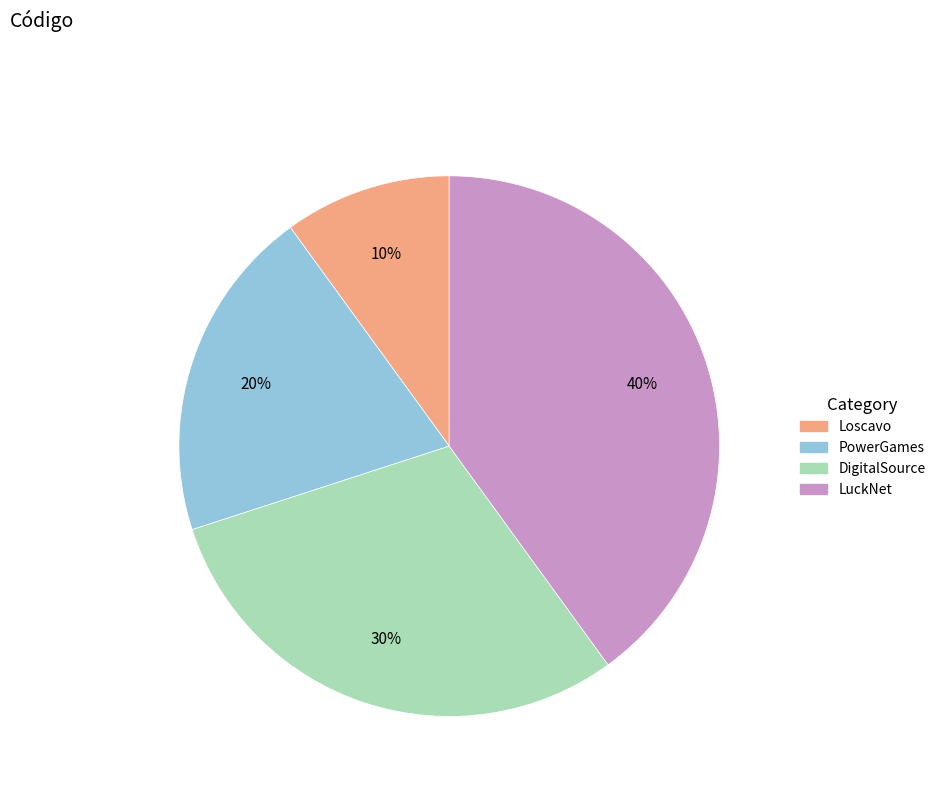

What percentage is the Loscavo slice, to the nearest percent?

10%